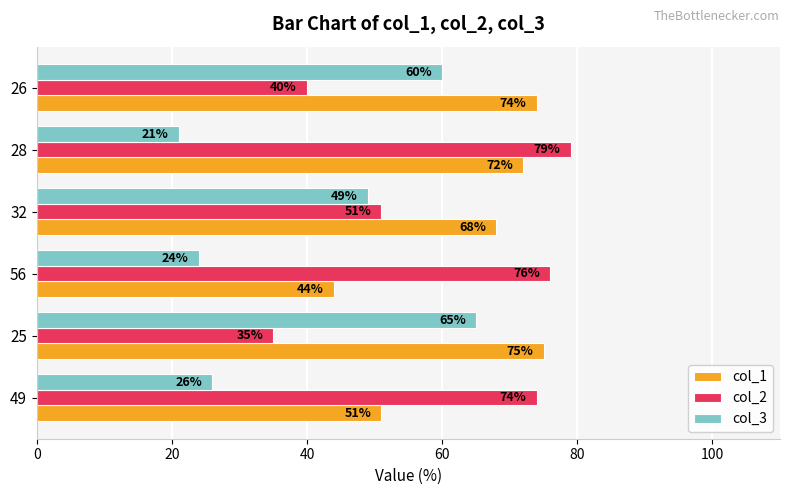

At which category is the sum across all series the highest?

25